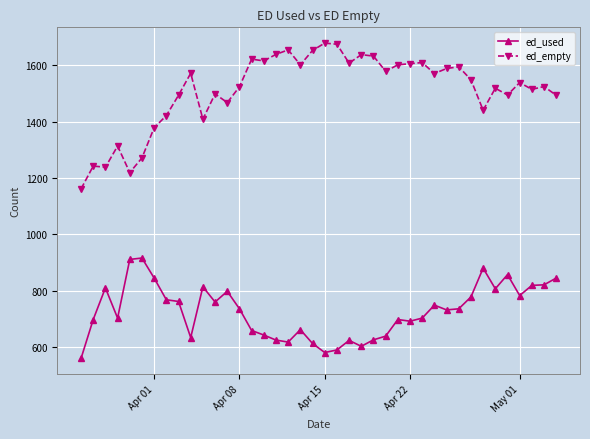

Which series has the widest spread of values?

ed_empty